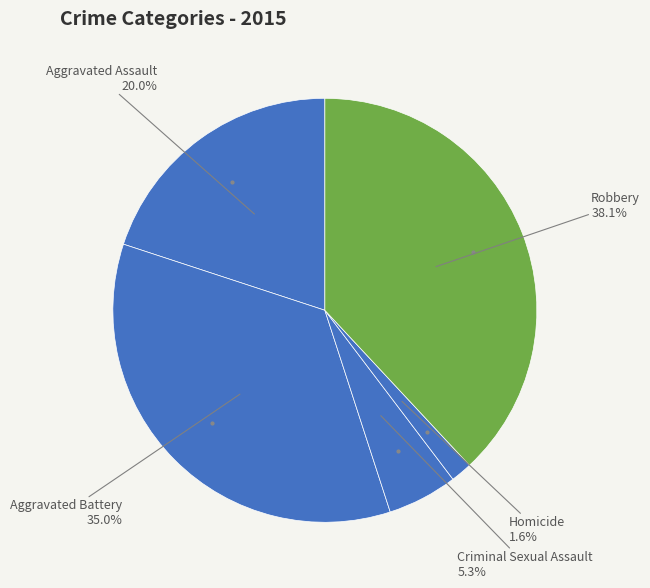

How many slices are in this pie chart?

5